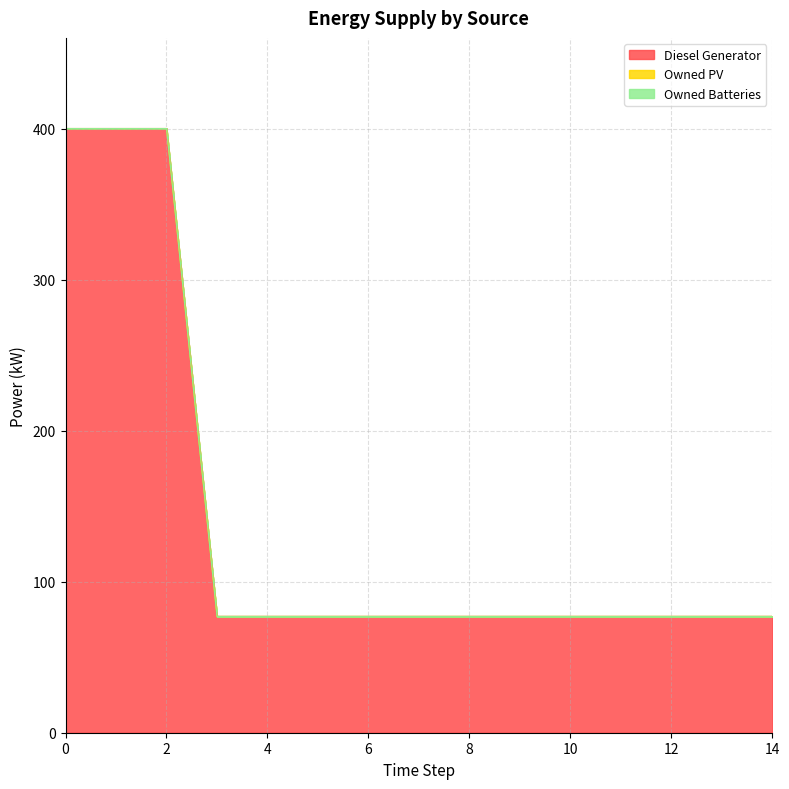

How many data points does each series have?

15